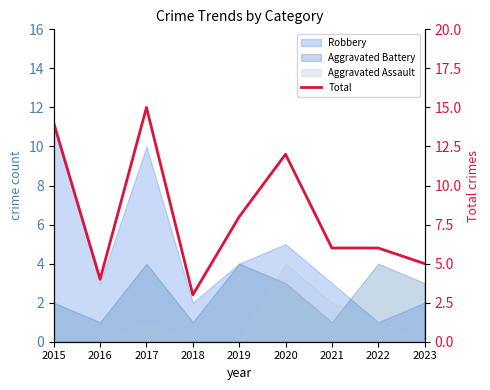

How many data points does each series have?

9